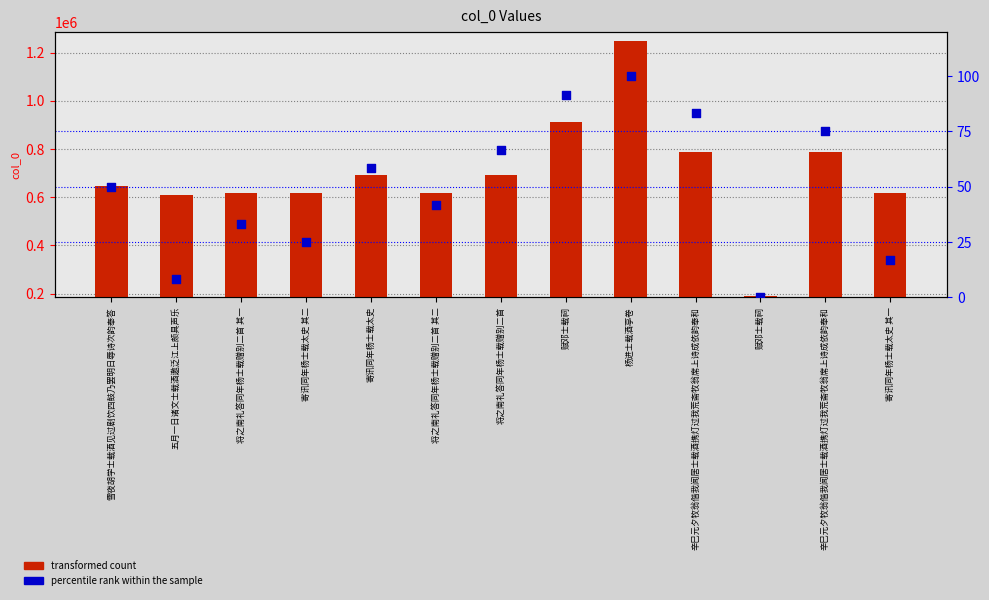

Which series reaches the maximum Y coordinate?

transformed count